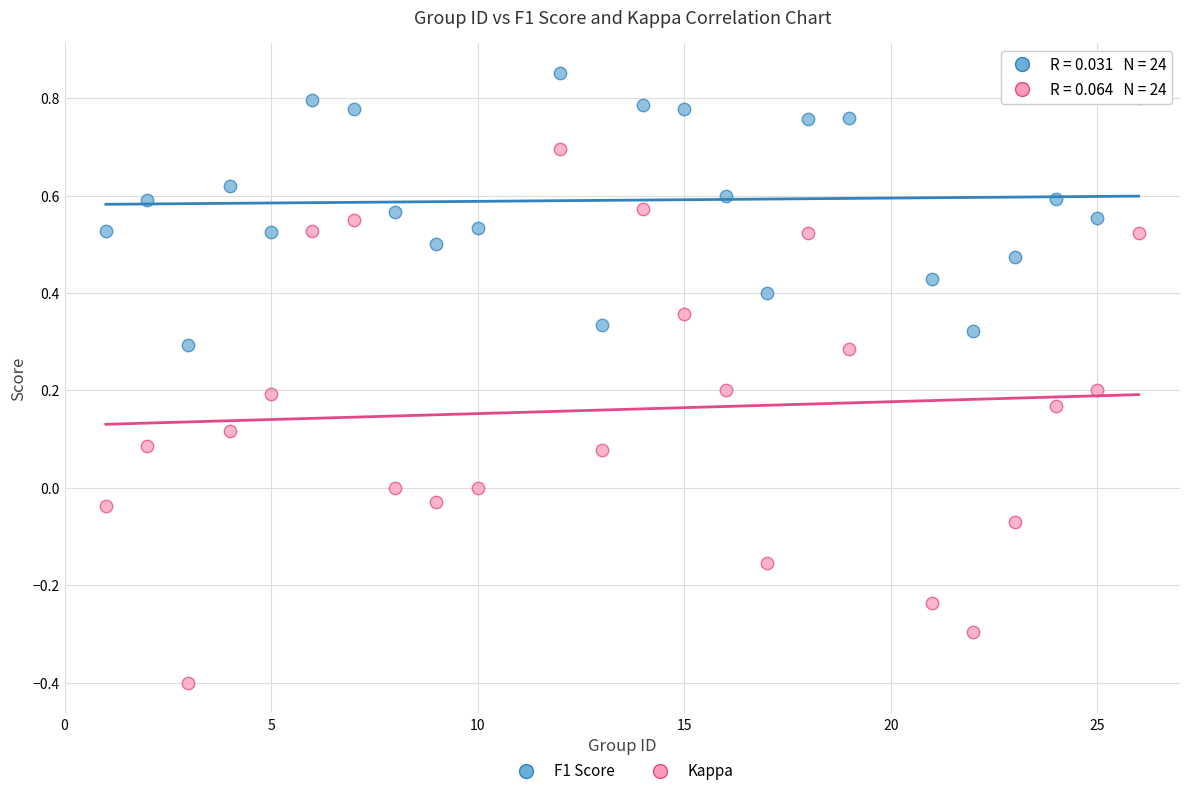

Which series reaches the maximum Y coordinate?

F1 Score